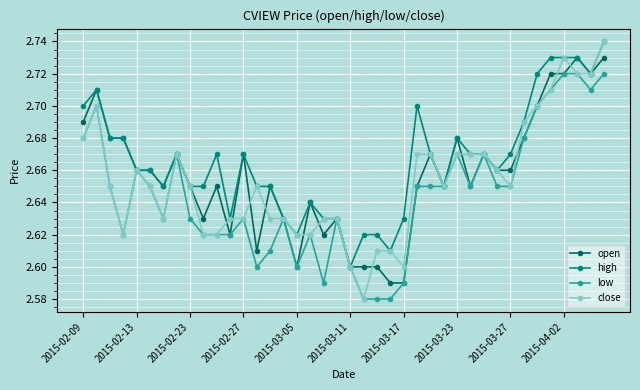

Which series has the largest total across all categories?

high